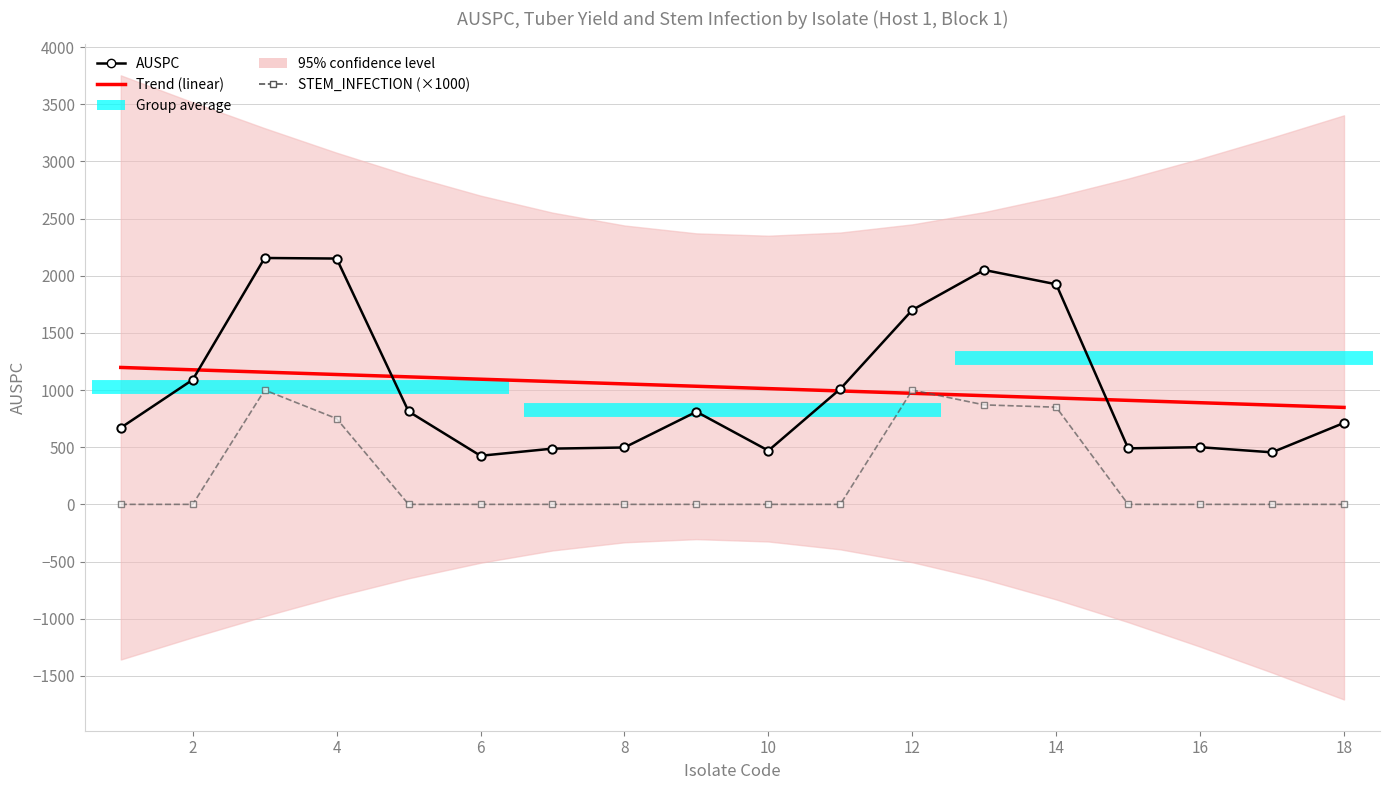

Which series has the widest spread of values?

AUSPC